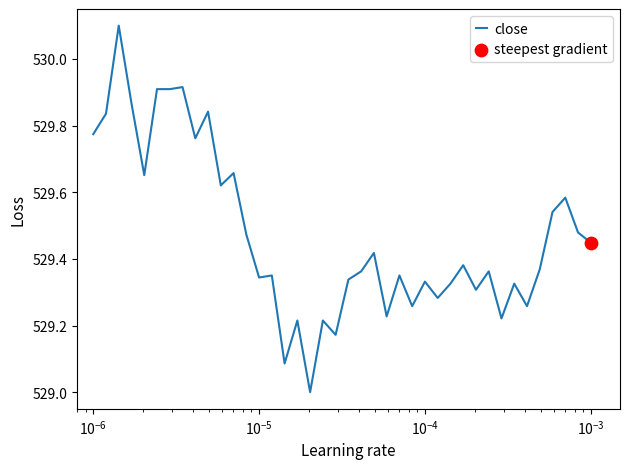

What is the difference between the maximum and minimum values?

1.1